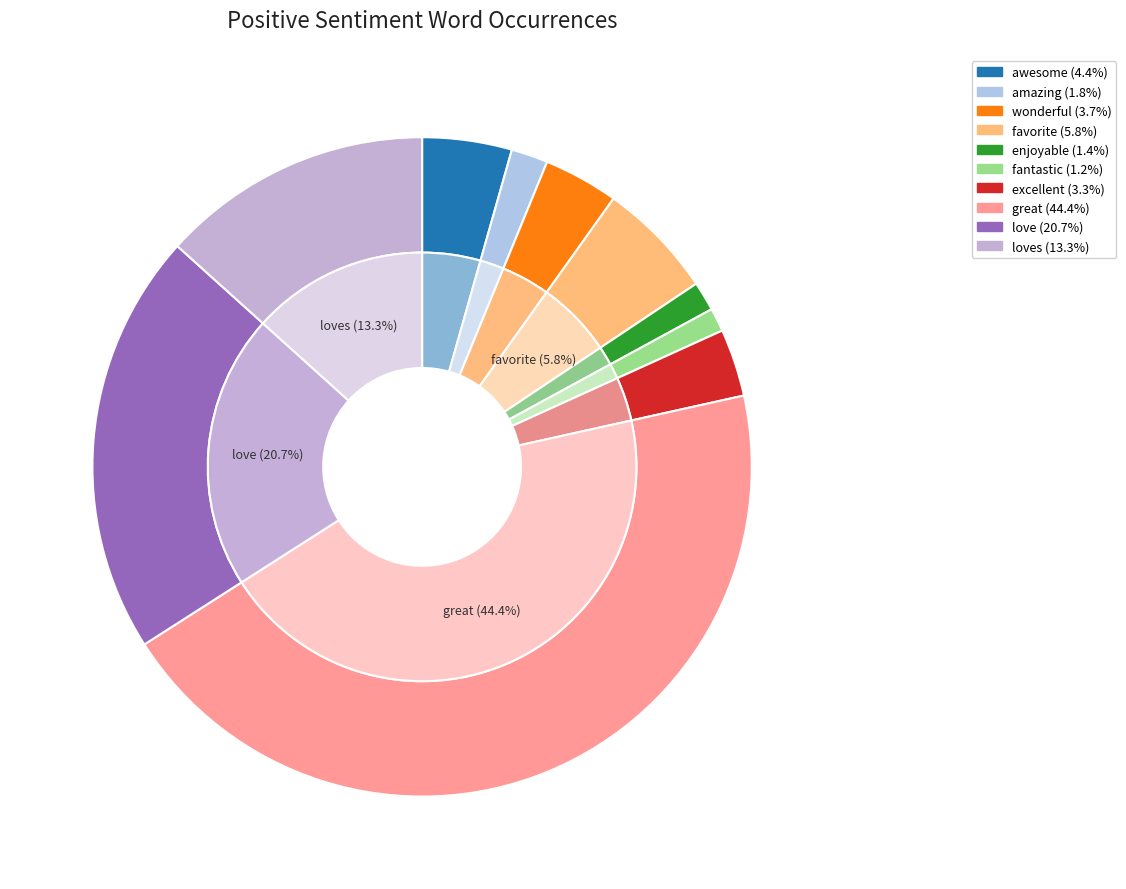

Count the number of slices in the pie.

10